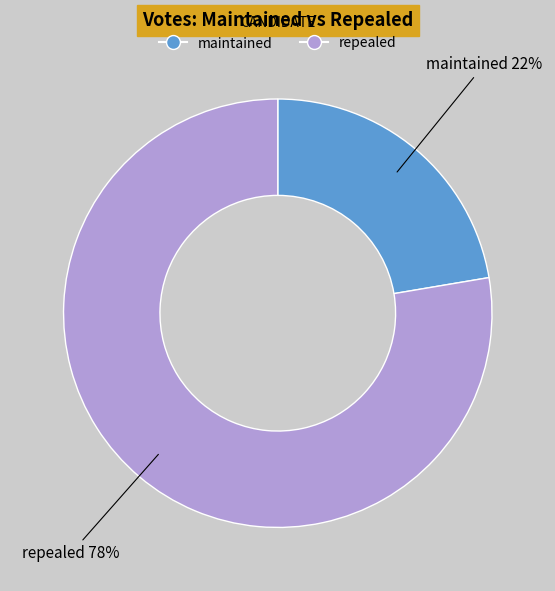

To the nearest percent, what is the average slice percentage?

50%